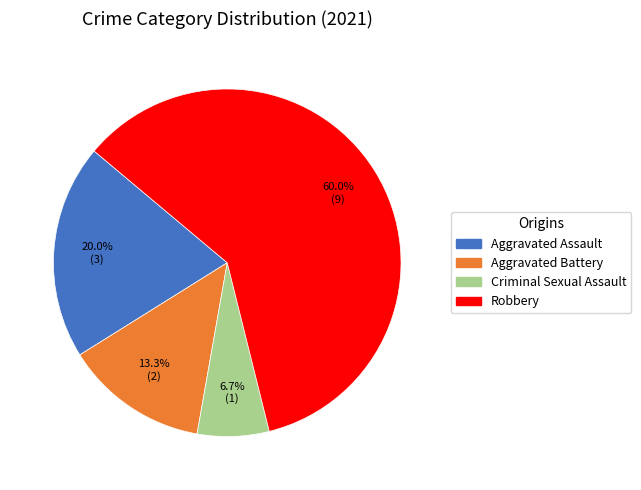

Is it true that Robbery is 60% of the pie?

True